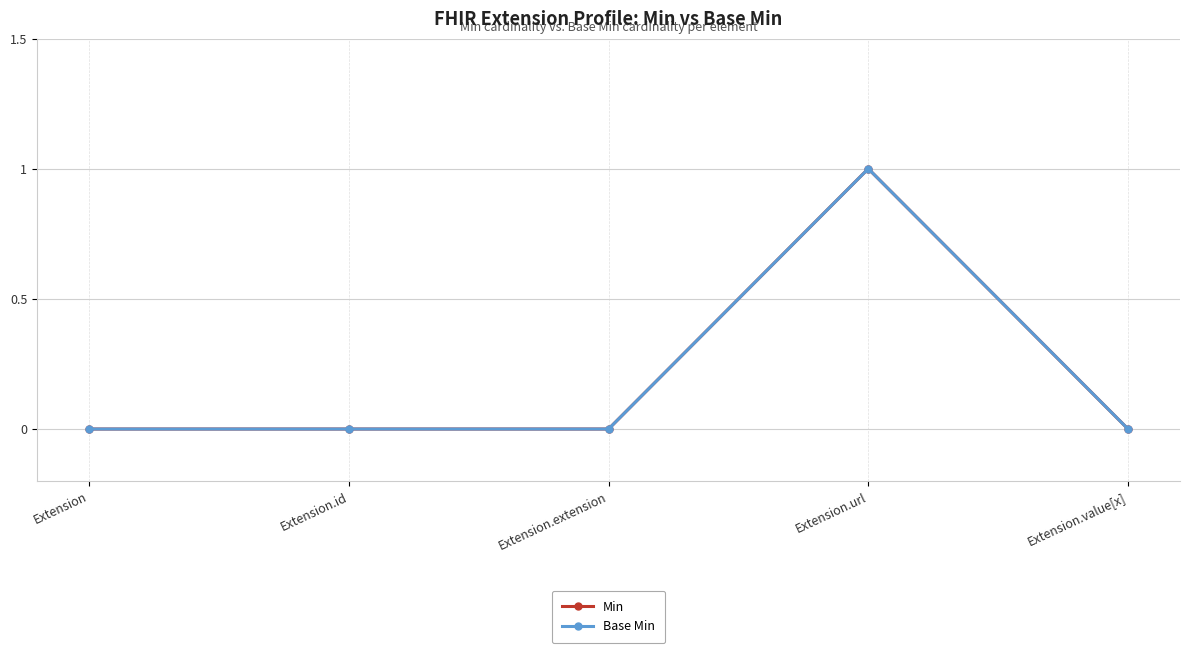

The value of Min at Extension.url is 1. True or false?

False